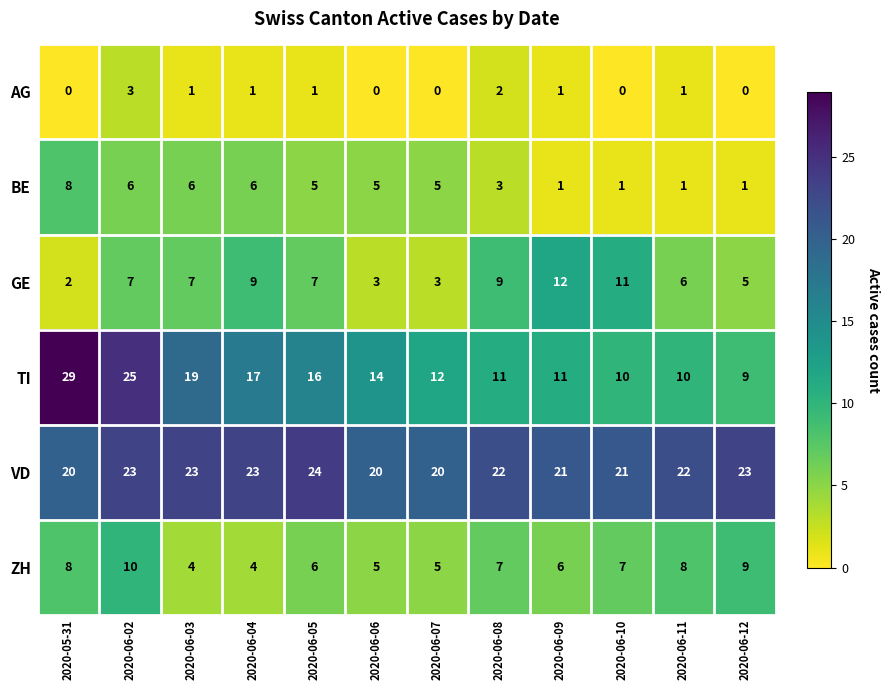

Which series has the largest total across all categories?

VD